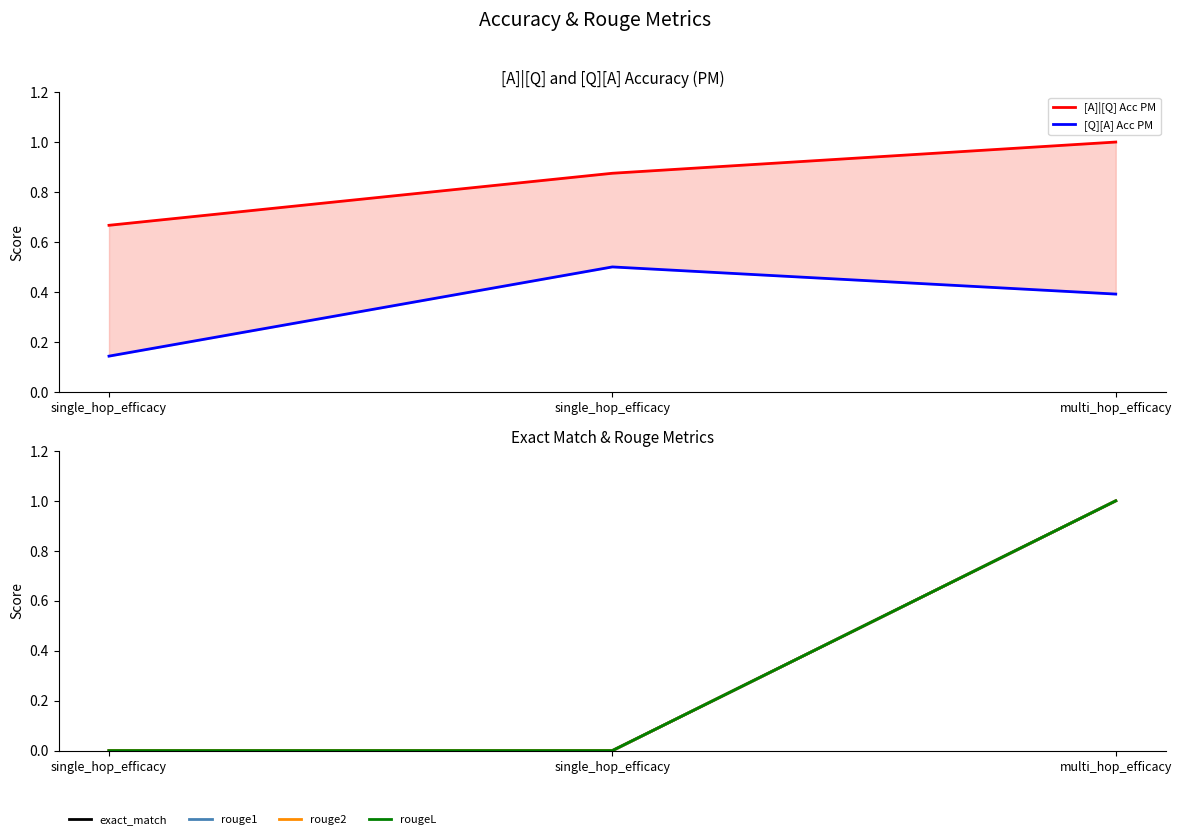

Reading right to left, list all the values displayed in this chart.

[A]|[Q] Acc PM: 1.0	0.9	0.7
[Q][A] Acc PM: 0.4	0.5	0.1
exact_match: 1.0	0.0	0.0
rouge1: 1.0	0.0	0.0
rouge2: 1.0	0.0	0.0
rougeL: 1.0	0.0	0.0